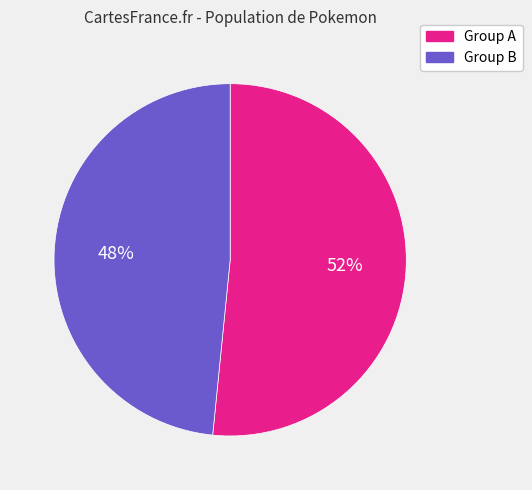

Is the sum of Group B and Group A greater than half?

Yes